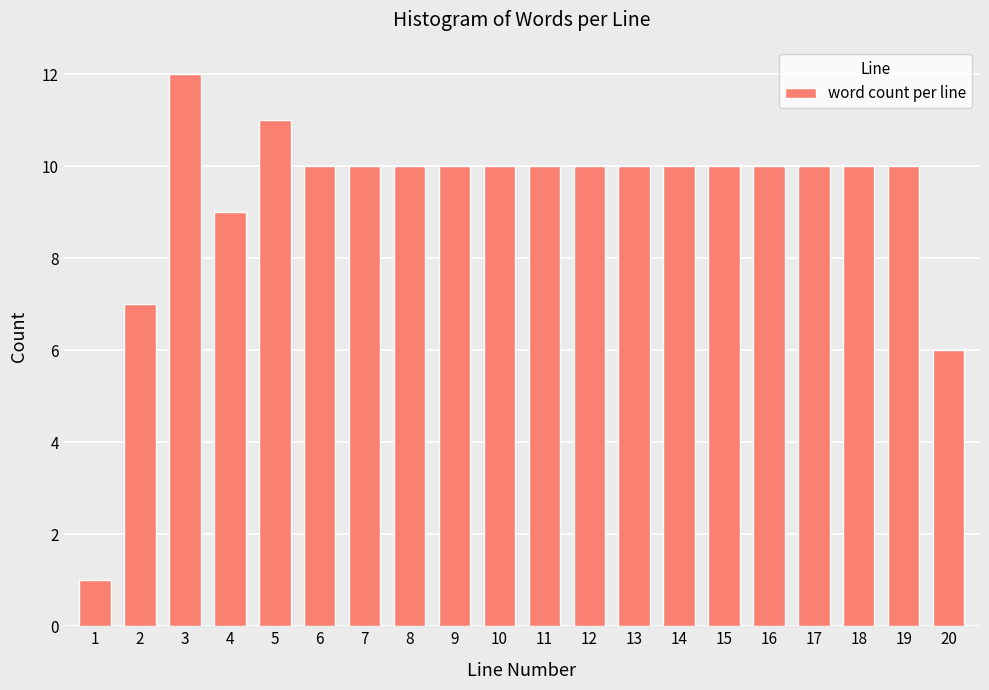

Reading right to left, extract all data points from this chart.

6	10	10	10	10	10	10	10	10	10	10	10	10	10	10	11	9	12	7	1